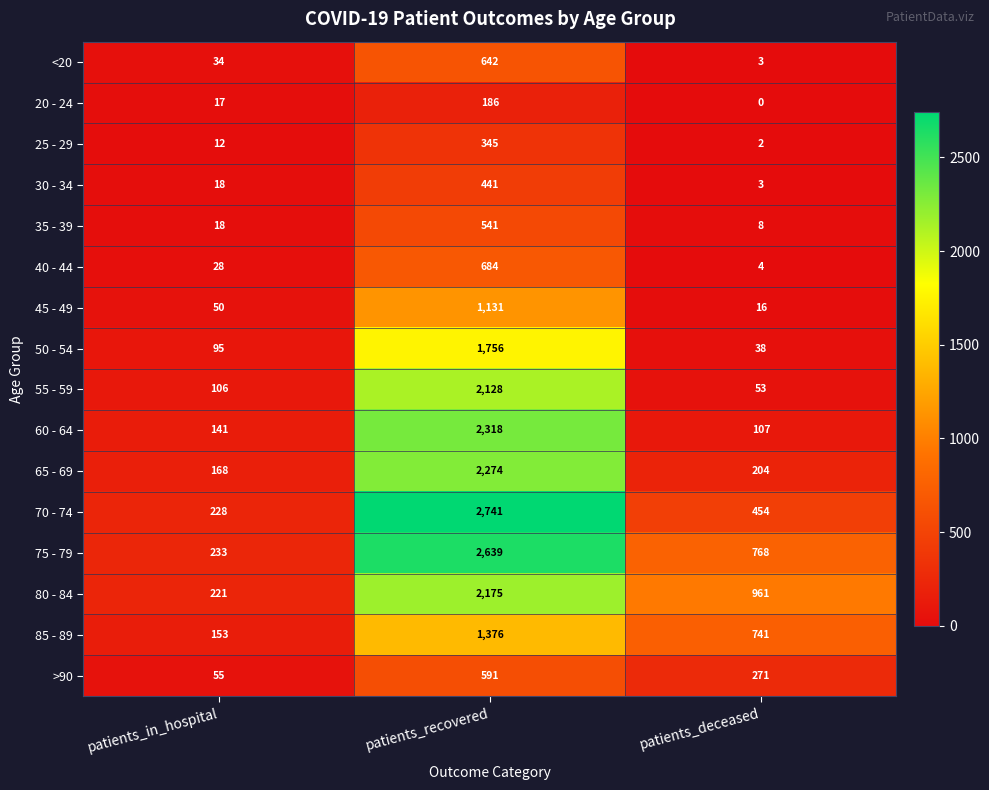

True or false: 60 - 64 has a value of 2318 at patients_recovered.

True